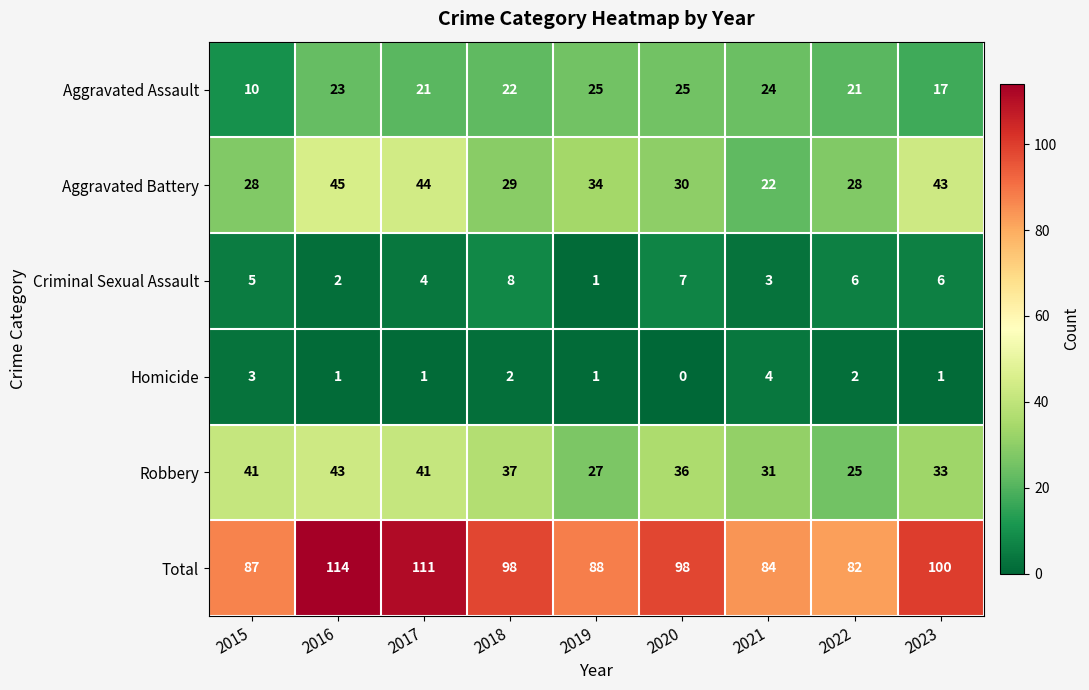

What is the maximum value shown in the chart?

114